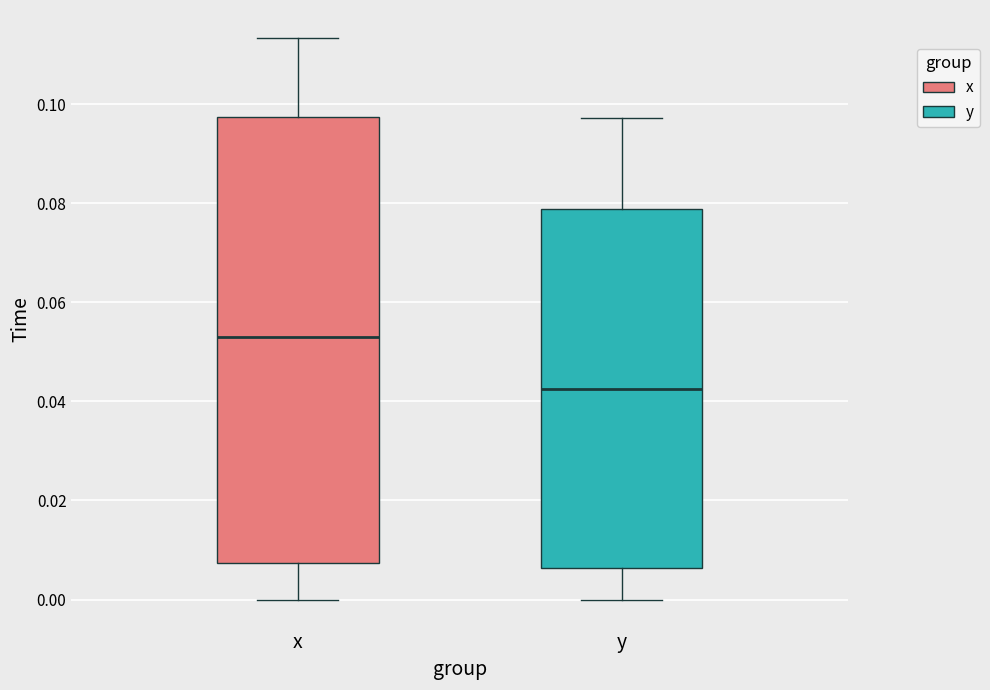

Reading left to right, transcribe this box plot: for each box, give where its median line is, the range the box spans, and where its two whiskers end, as read against the y-axis. The values are not printed on the chart, so give them approximately, as read against the axis.

x: median 0.054, box 0.008 to 0.098, whiskers 0.000 to 0.114
y: median 0.042, box 0.006 to 0.078, whiskers 0.000 to 0.098